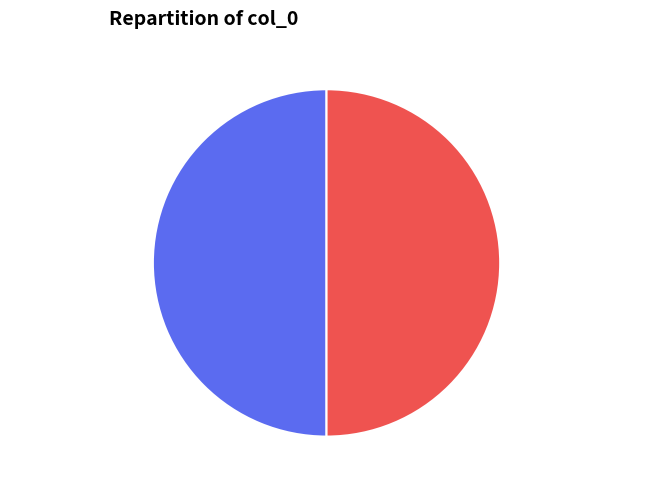

What percentage is the 哭门人潘幼韩 其二 slice, to the nearest percent?

50%